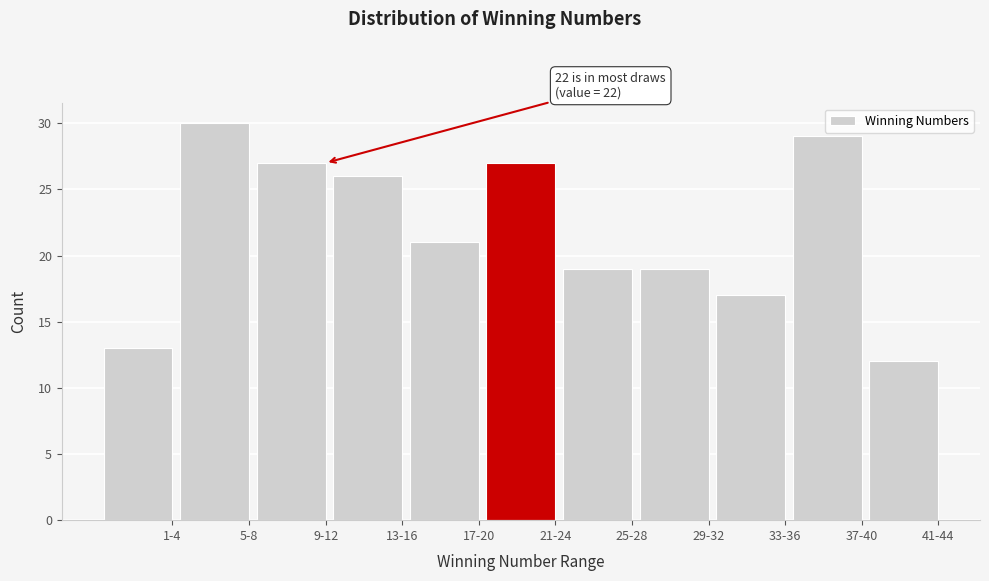

Reading right to left, transcribe all the data shown in this chart.

12	29	17	19	19	27	21	26	27	30	13